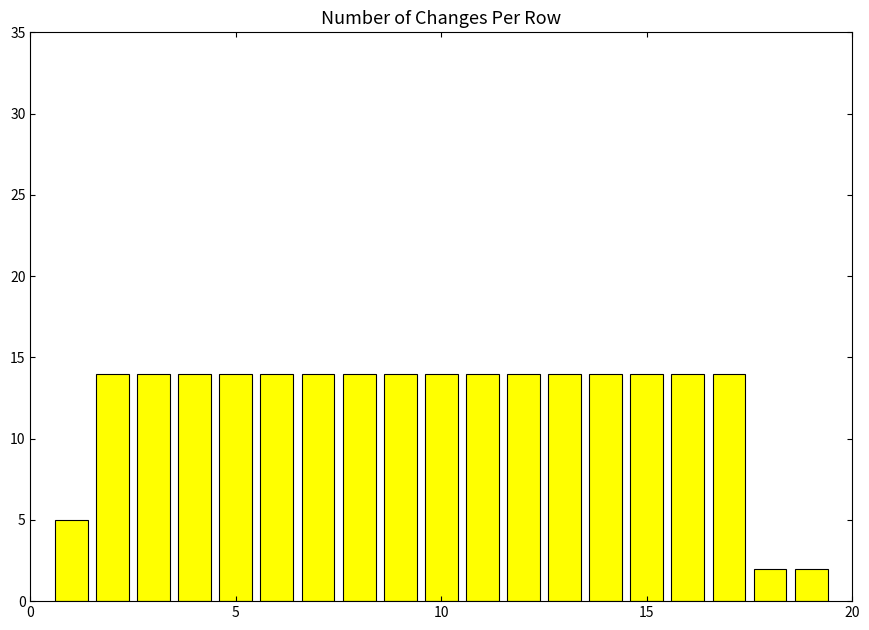

Reading left to right, transcribe all the data shown in this chart.

5	14	14	14	14	14	14	14	14	14	14	14	14	14	14	14	14	2	2